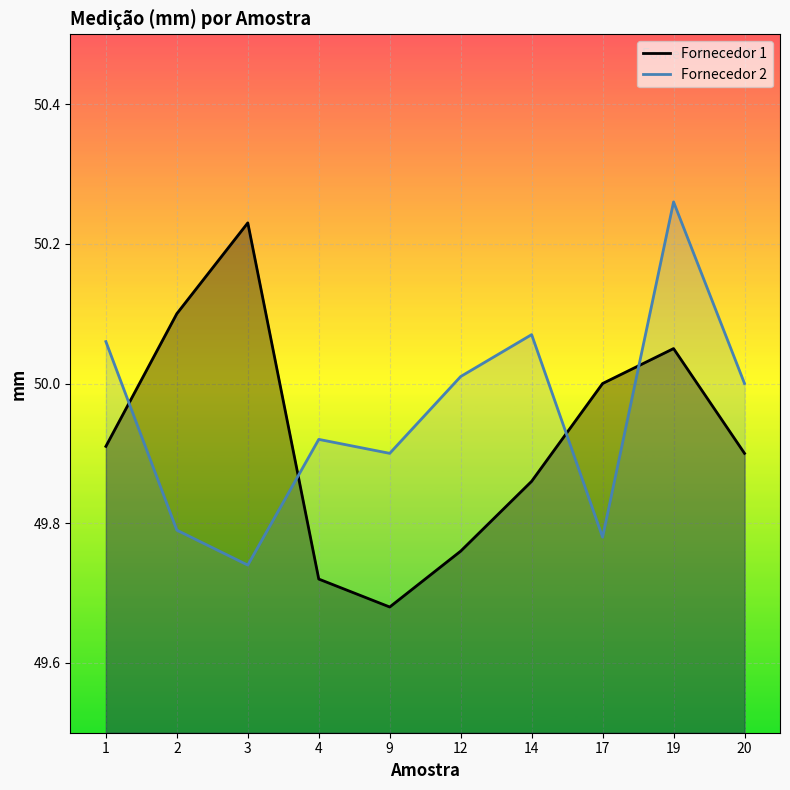

At which category does Fornecedor 2 reach its first local valley?

3